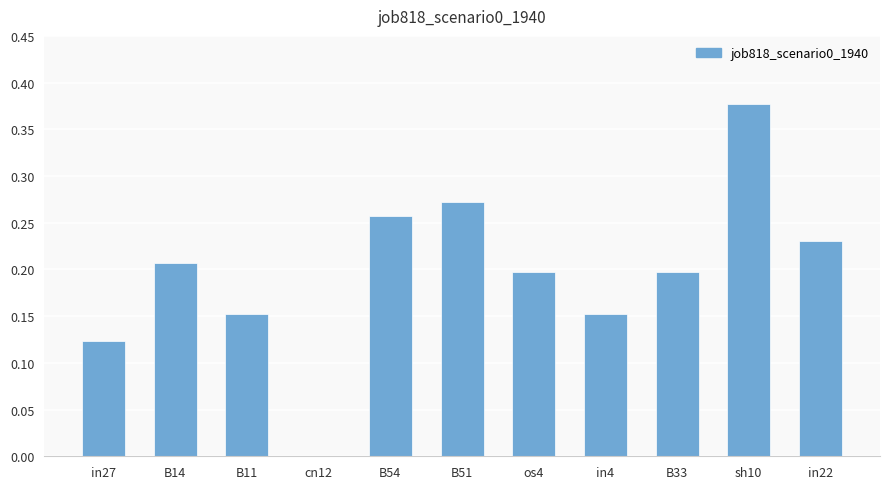

Is it true that the value at B14 is 0.2?

True